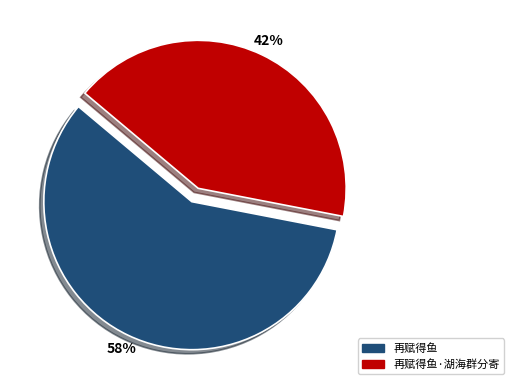

What is the ratio of the value at 再赋得鱼 to the value at 再赋得鱼·湖海群分寄?

1.4